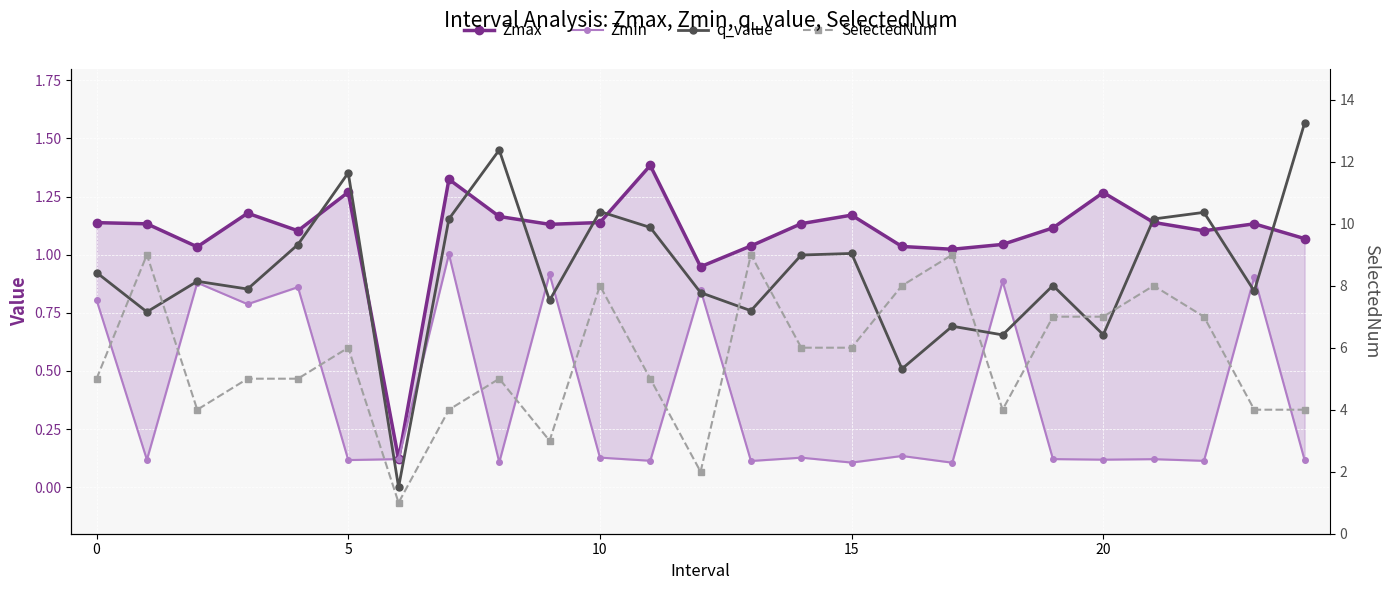

True or false: Zmax and Zmin cross at least once.

False